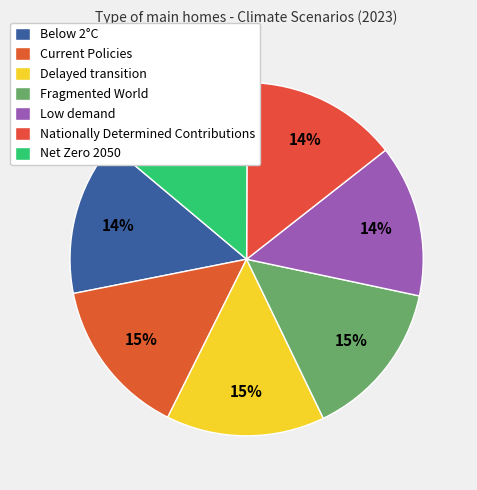

How many segments does this pie chart have?

7